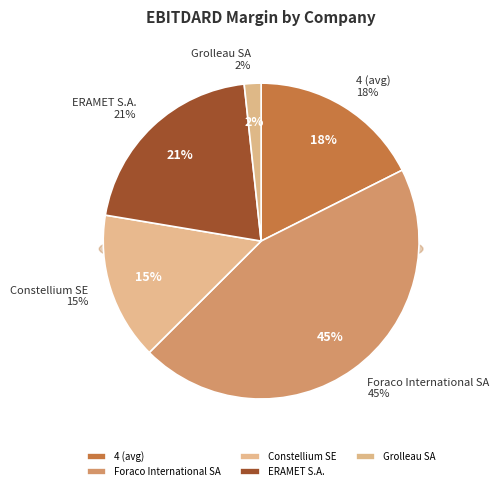

What percentage do Foraco International SA and Constellium SE together represent?

60.0%